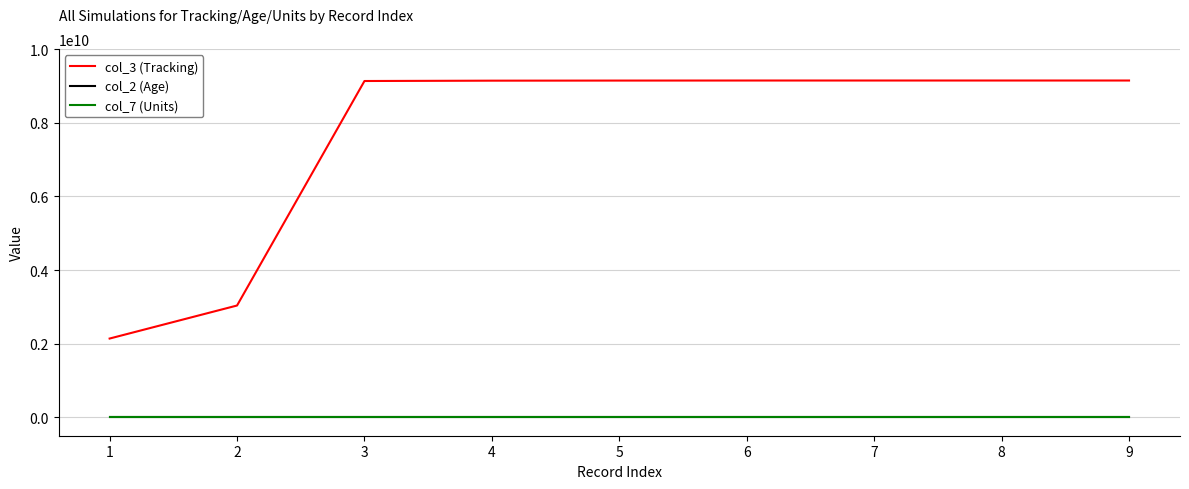

Where is col_3 (Tracking) nearest to the value 5642298532?

2